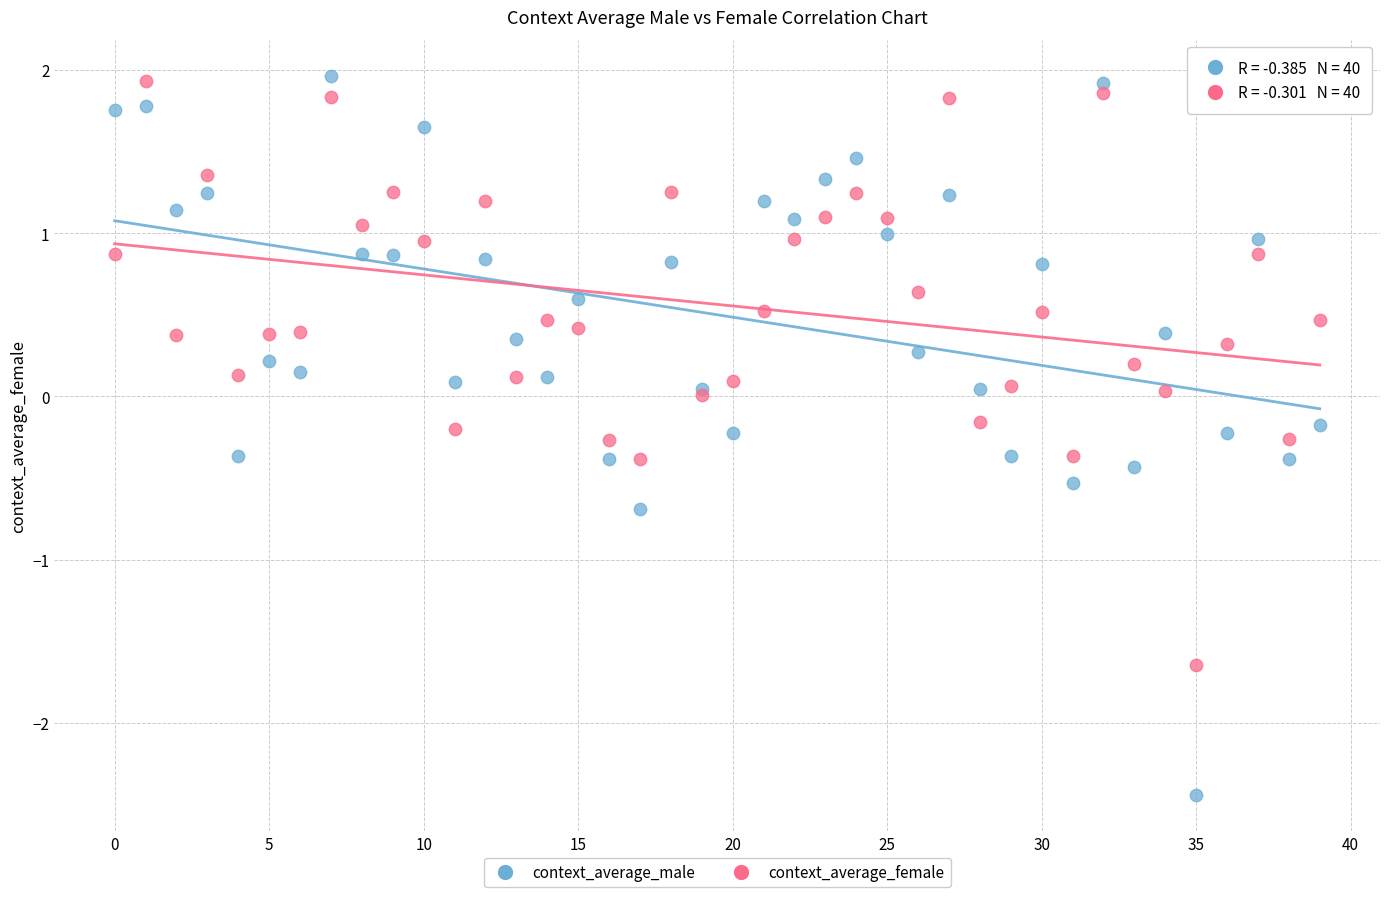

Which series has the largest Y range (max minus min)?

context_average_male